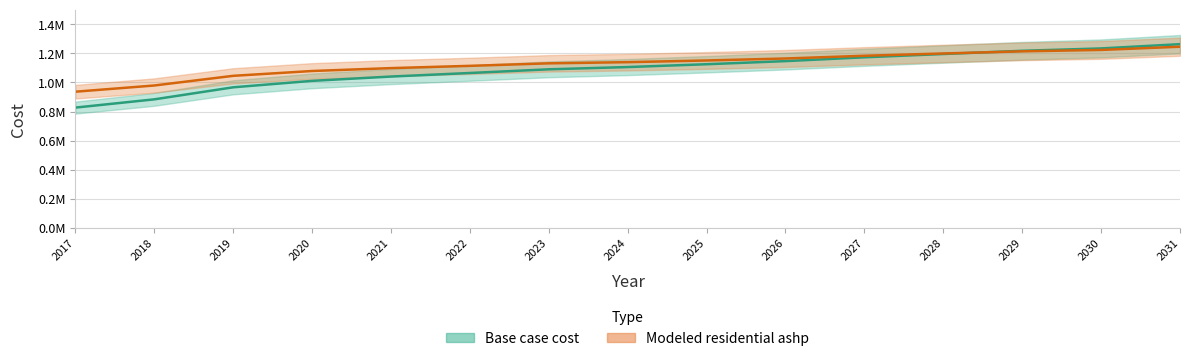

Does the chart have visible grid lines?

Yes